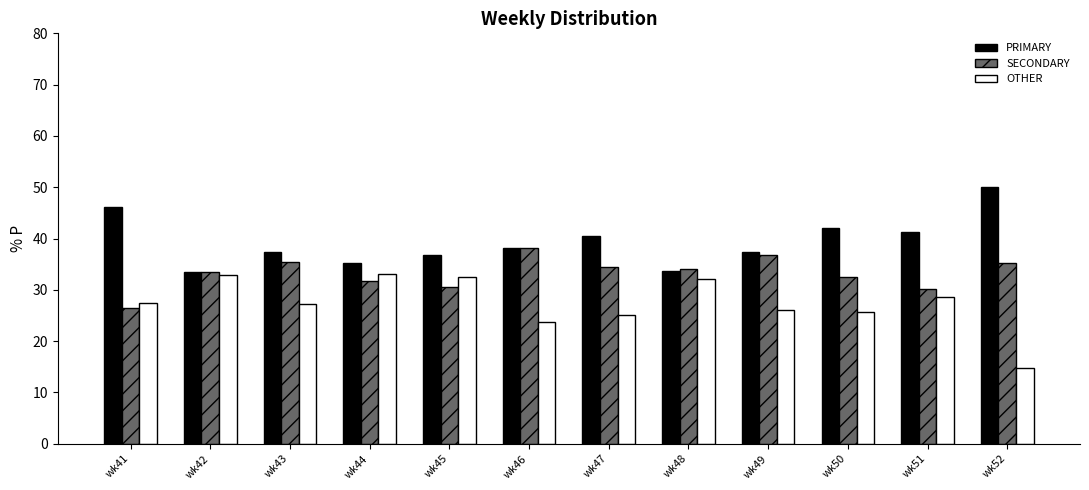

At how many categories does at least one series exceed 22?

12